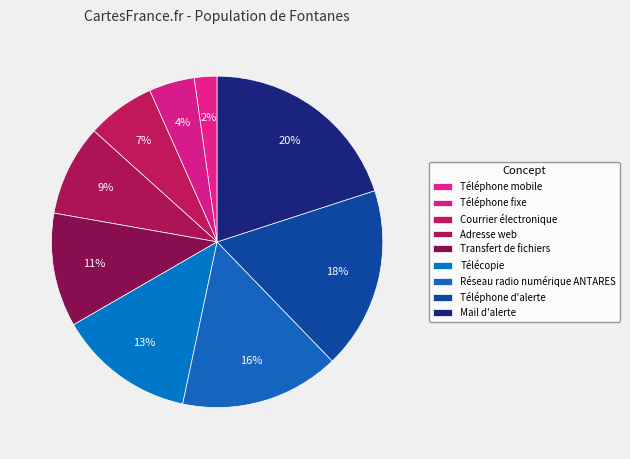

Between Mail d'alerte and Courrier électronique, which is larger?

Mail d'alerte